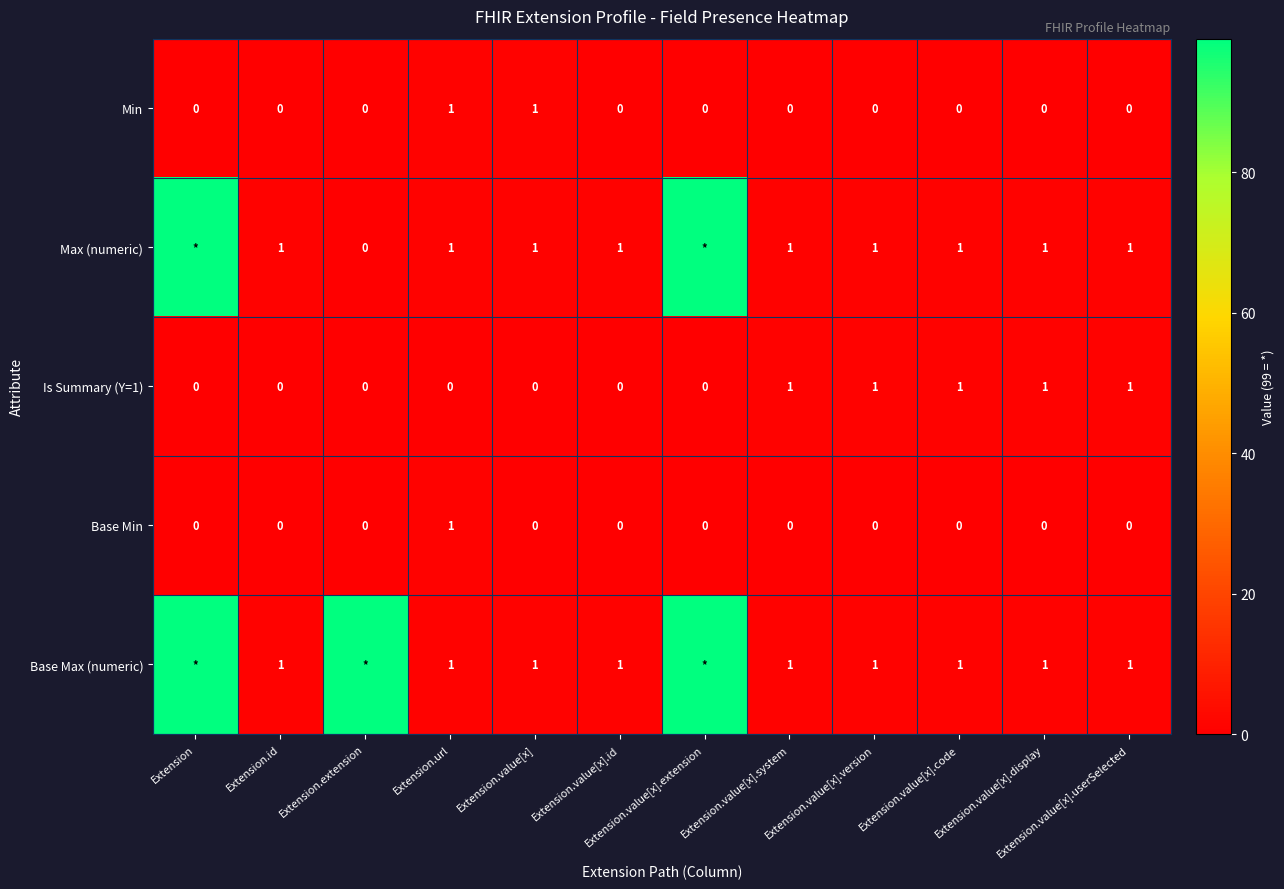

Between Extension.id and Extension.value[x].display, which series saw the biggest shift?

Is Summary (Y=1)